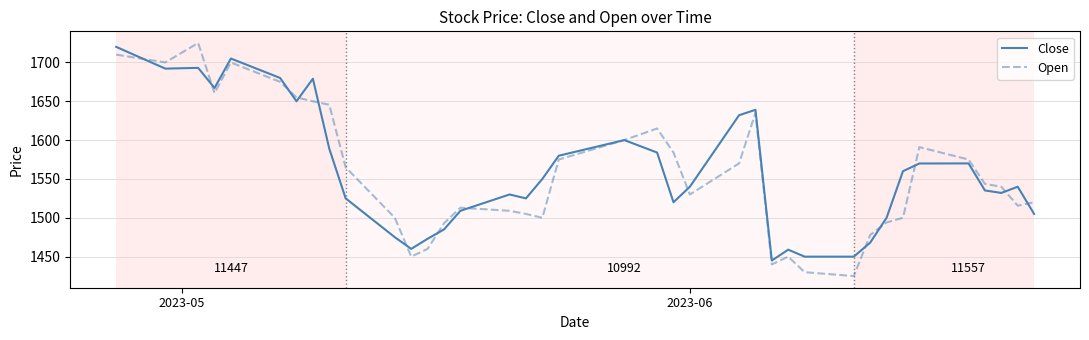

What is the smallest value displayed?

1425.0